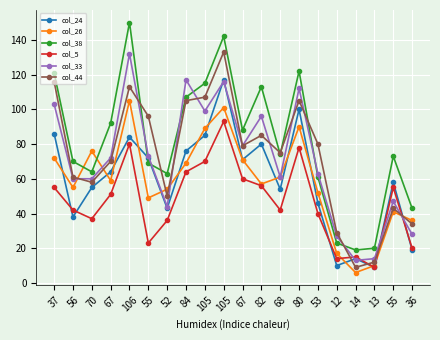

What is the greatest value displayed?

150